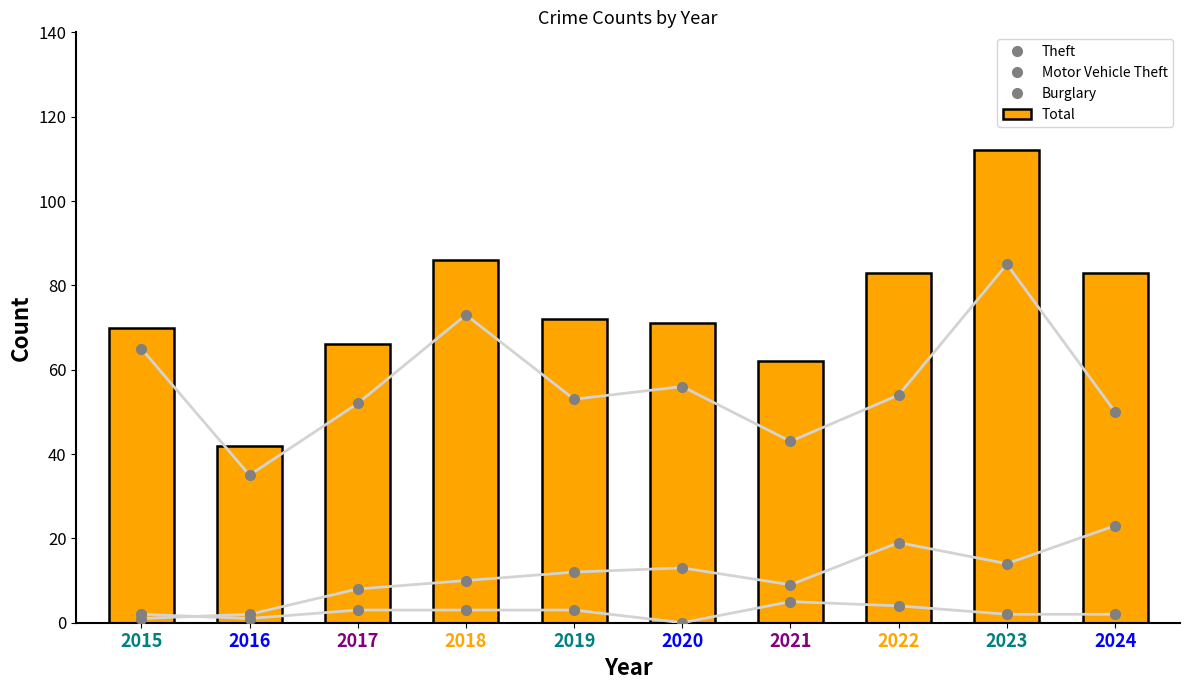

Reading left to right, transcribe all the data shown in this chart.

Theft: 2015=65	2016=35	2017=52	2018=73	2019=53	2020=56	2021=43	2022=54	2023=85	2024=50
Motor Vehicle Theft: 2015=1	2016=2	2017=8	2018=10	2019=12	2020=13	2021=9	2022=19	2023=14	2024=23
Burglary: 2015=2	2016=1	2017=3	2018=3	2019=3	2020=0	2021=5	2022=4	2023=2	2024=2
Total: 2015=70	2016=42	2017=66	2018=86	2019=72	2020=71	2021=62	2022=83	2023=112	2024=83